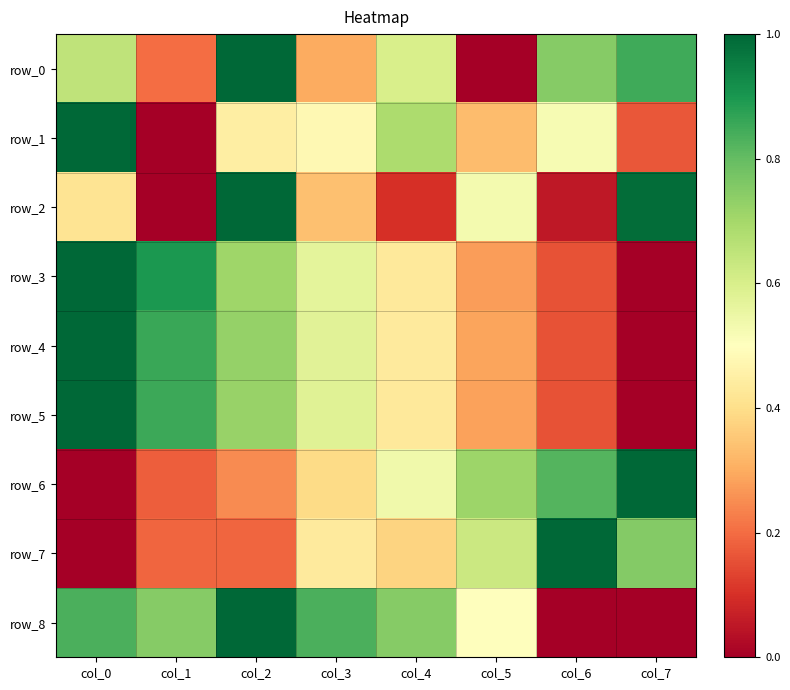

Between col_2 and col_3, which series saw the biggest shift?

row_0